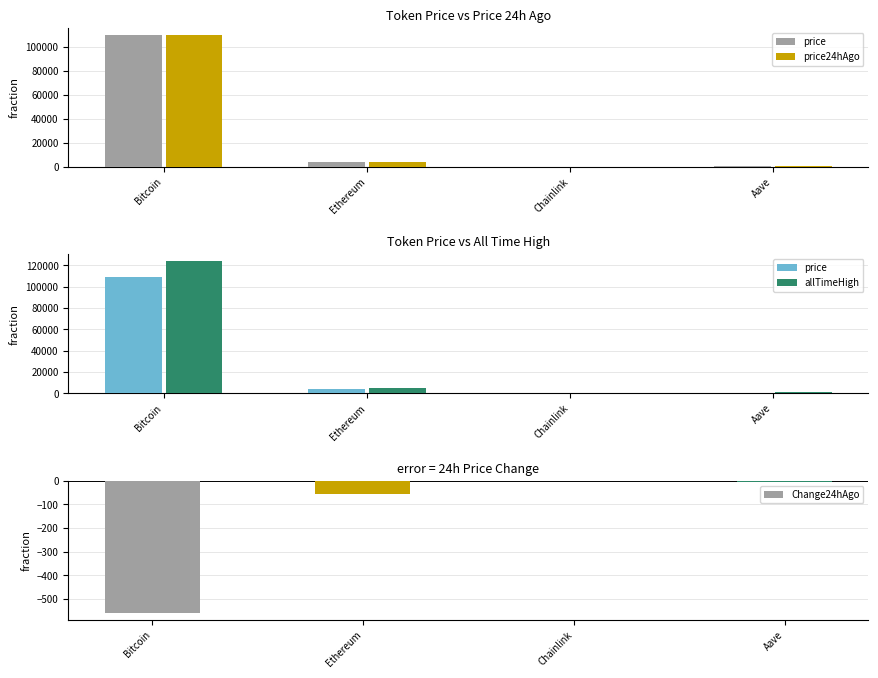

What is the difference between the maximum and minimum values in the price24hAgo series?

109976.9